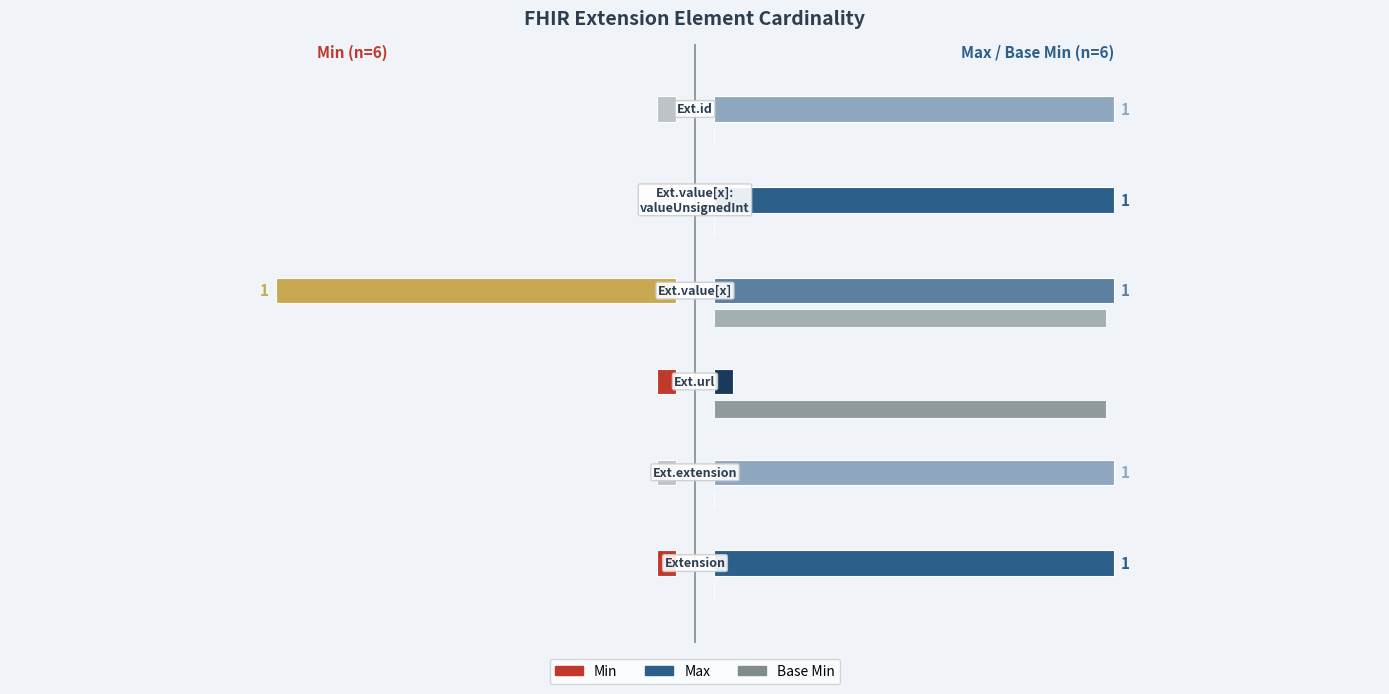

Is the value of Base Min at Extension.value[x]:valueUnsignedInt greater than the value of Min at Extension.extension?

No